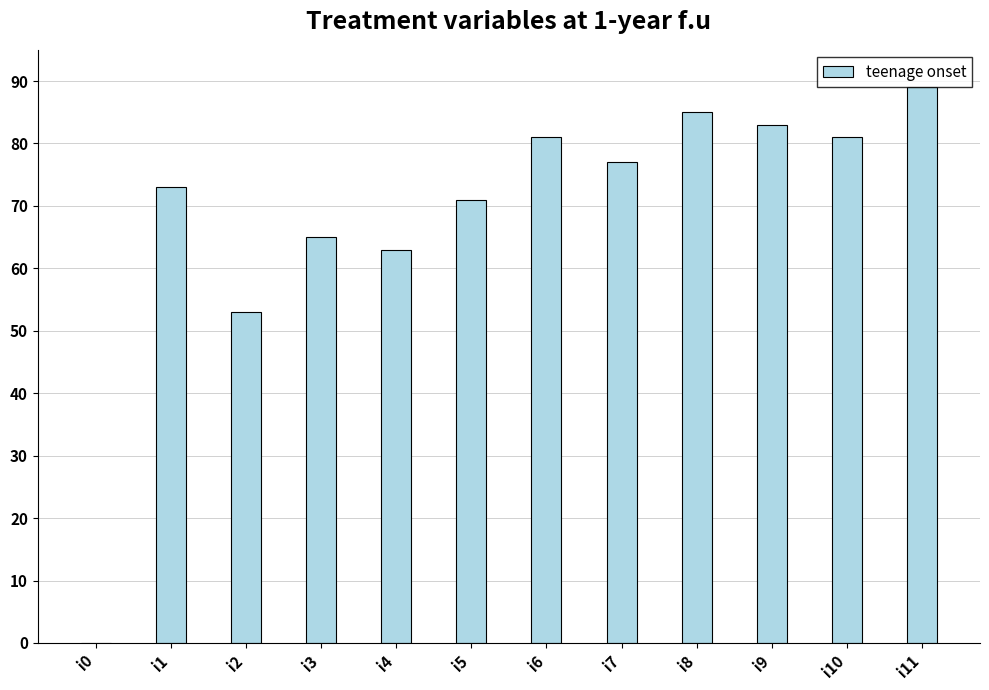

The value at i7 is 40. True or false?

False